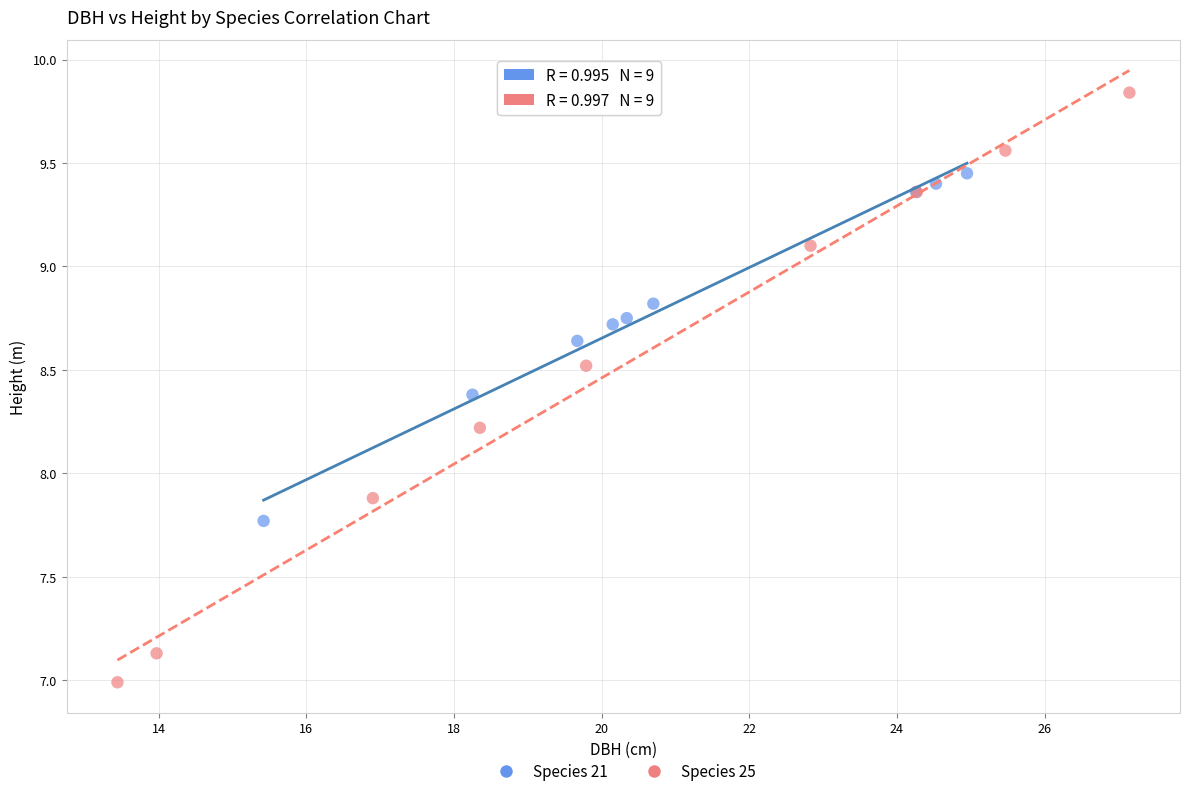

Which series has the largest Y range (max minus min)?

Species 25